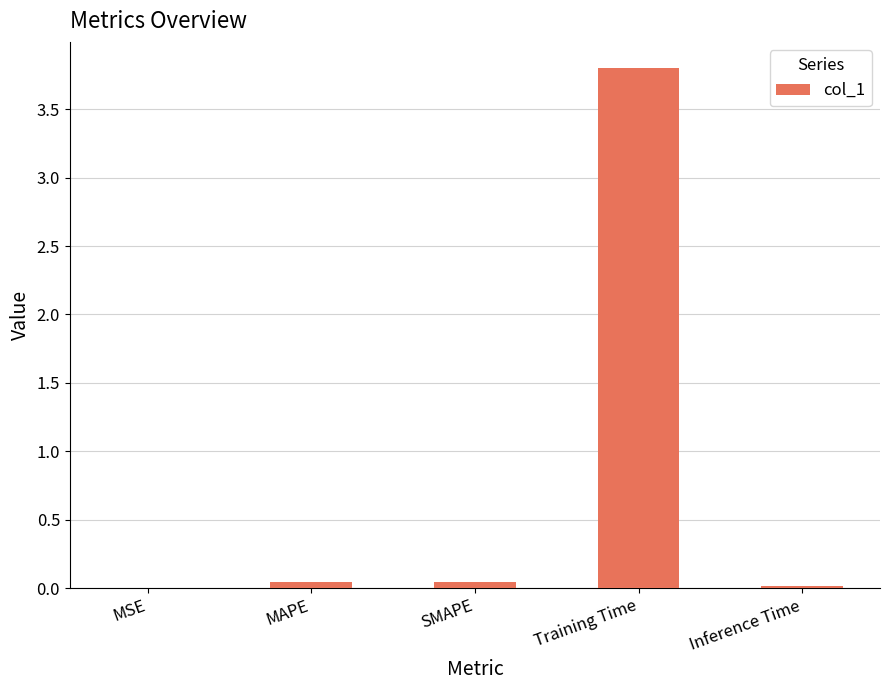

What is the average value?

0.8